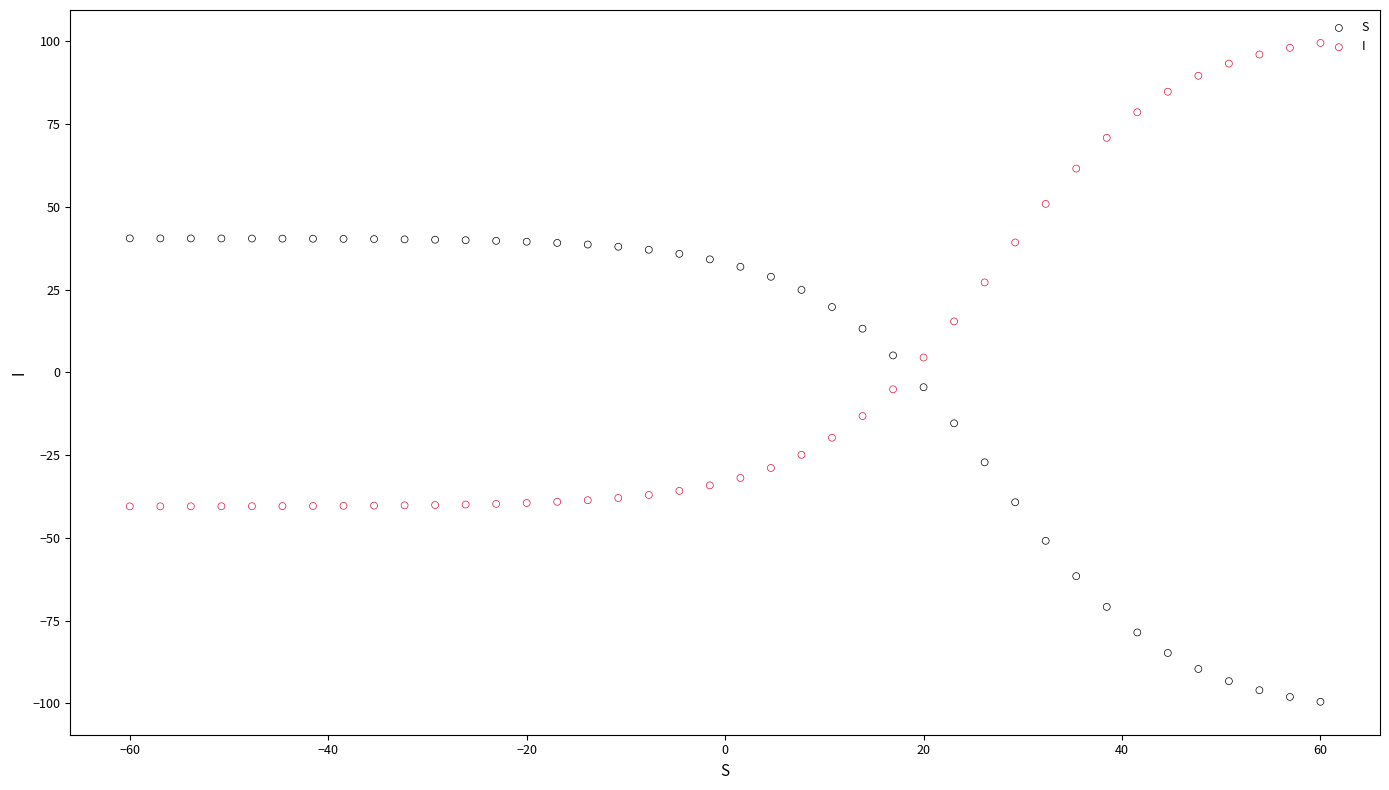

What is the X range (max minus min) for the scatter plot?

120.0